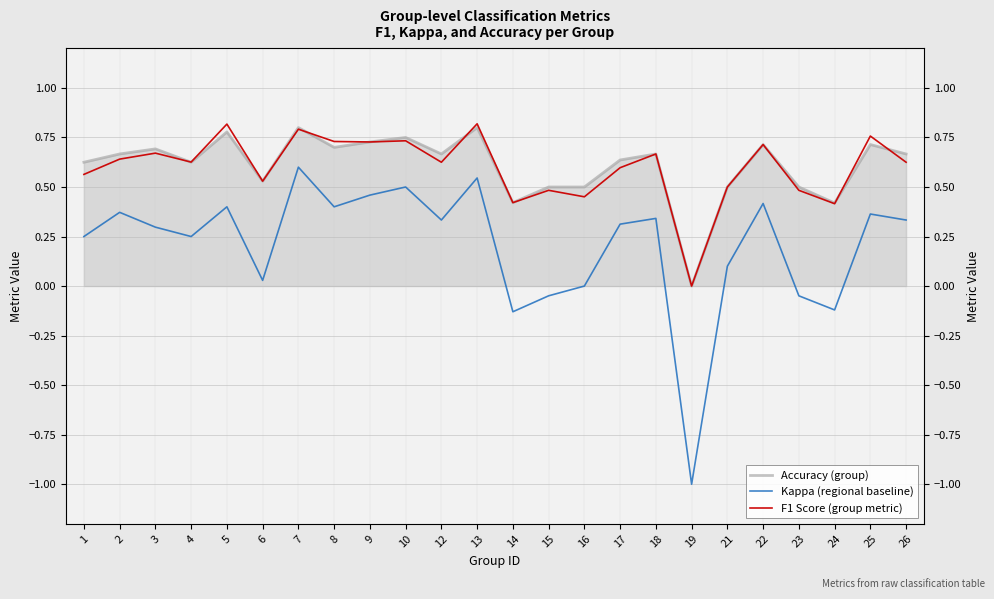

Is the value of Kappa (regional baseline) at 9 greater than the value of Accuracy (group) at 1?

No